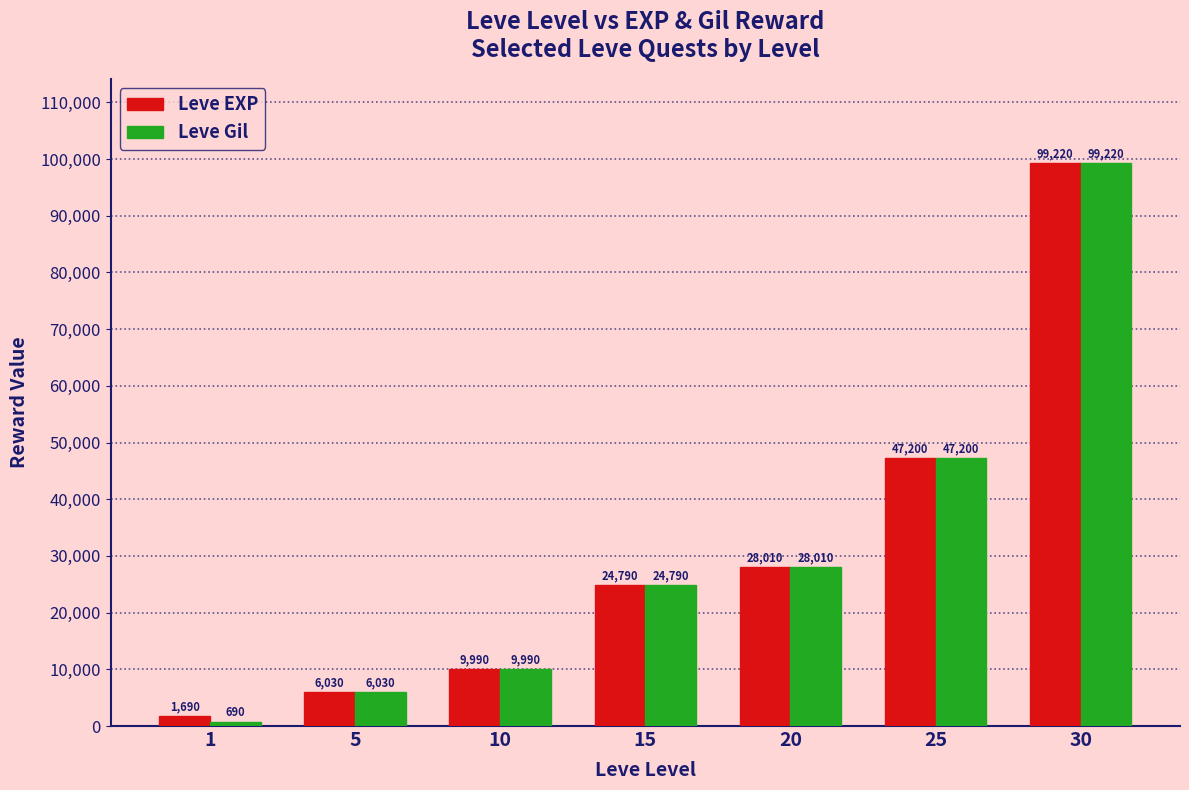

How many groups of bars are there?

7